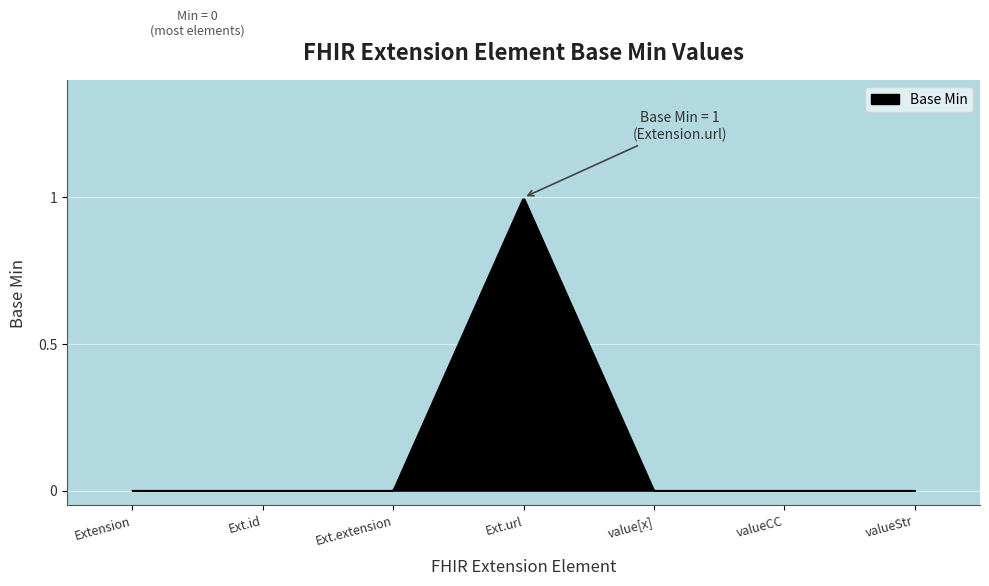

List the labels in order of value, smallest first.

Extension, Extension.id, Extension.extension, Extension.value[x], Extension.value[x] valueCodeableConcept, Extension.value[x] valueString, Extension.url